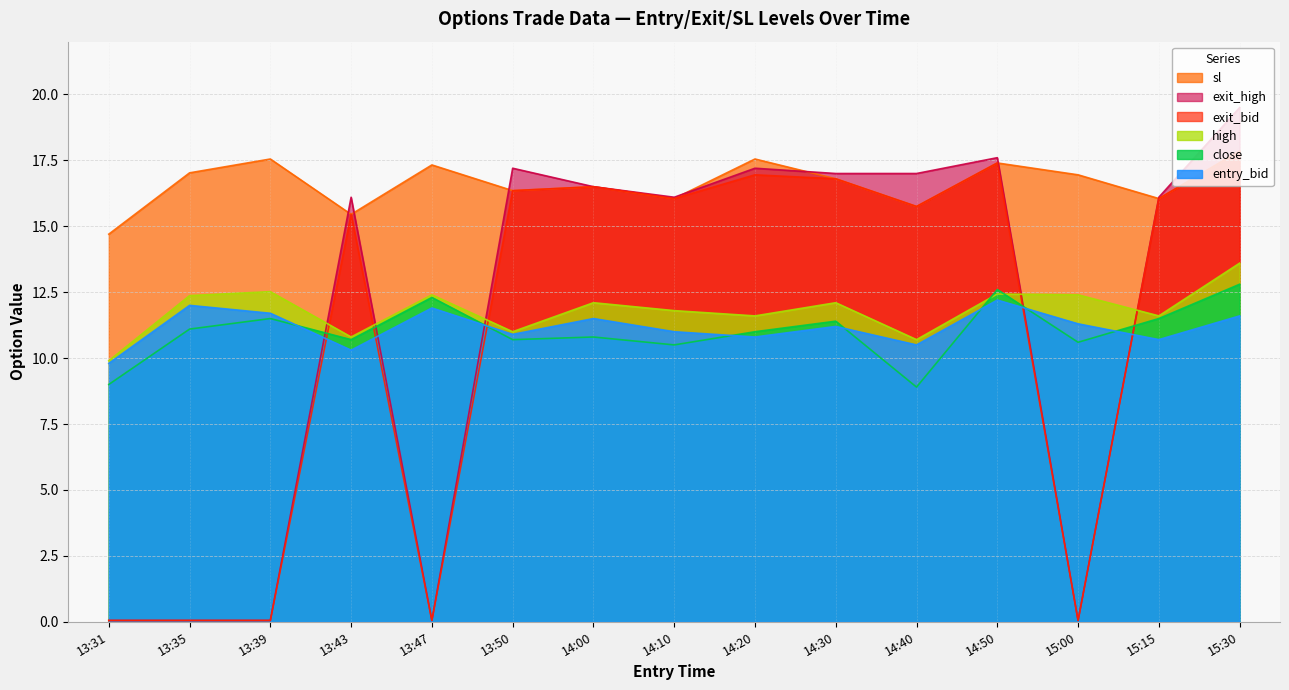

Which has a higher value, 13:50 or 14:00?

14:00